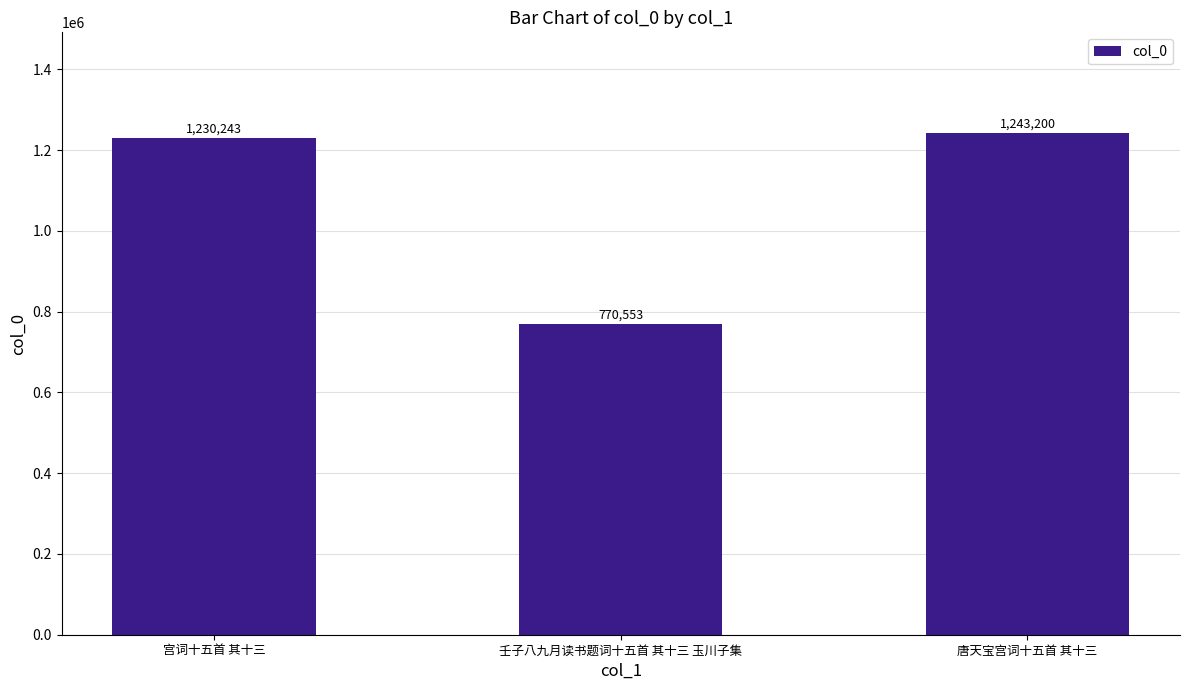

What position from the right is 宫词十五首 其十三?

3